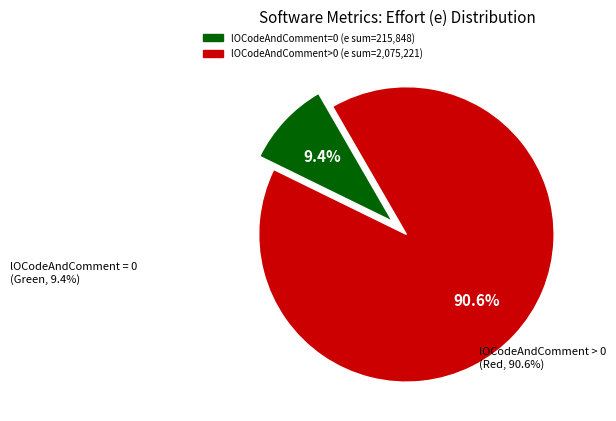

Is there a majority slice in this chart?

Yes